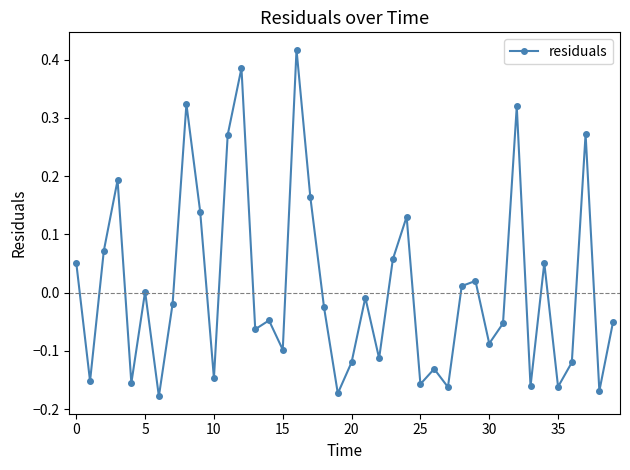

What is the difference between the second highest and minimum values?

0.6